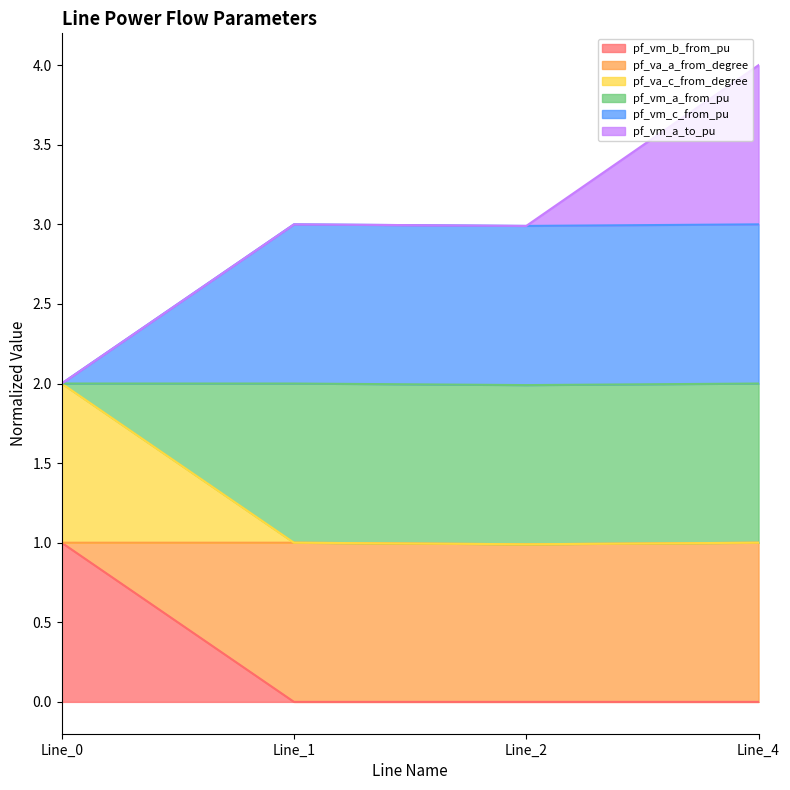

What is the difference between the pf_vm_b_from_pu values at Line_4 and Line_0?

1.0